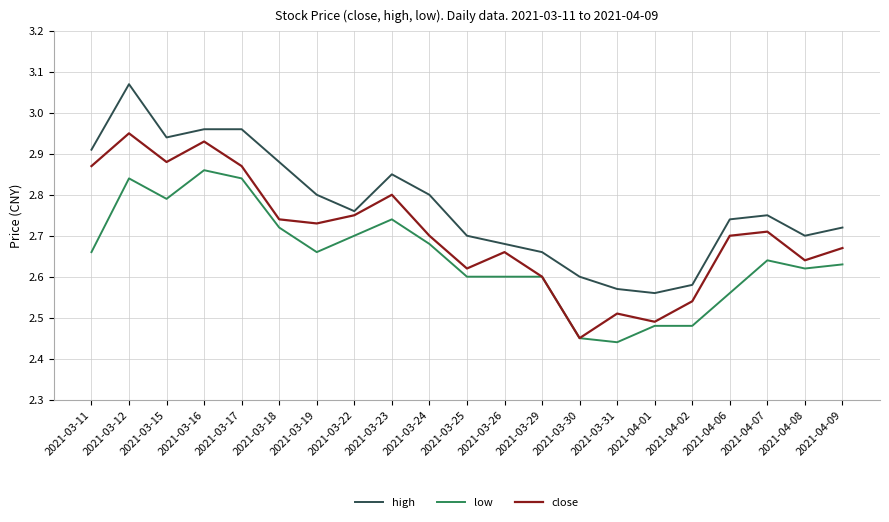

Which series changed the most between 2021-03-11 and 2021-03-12?

low